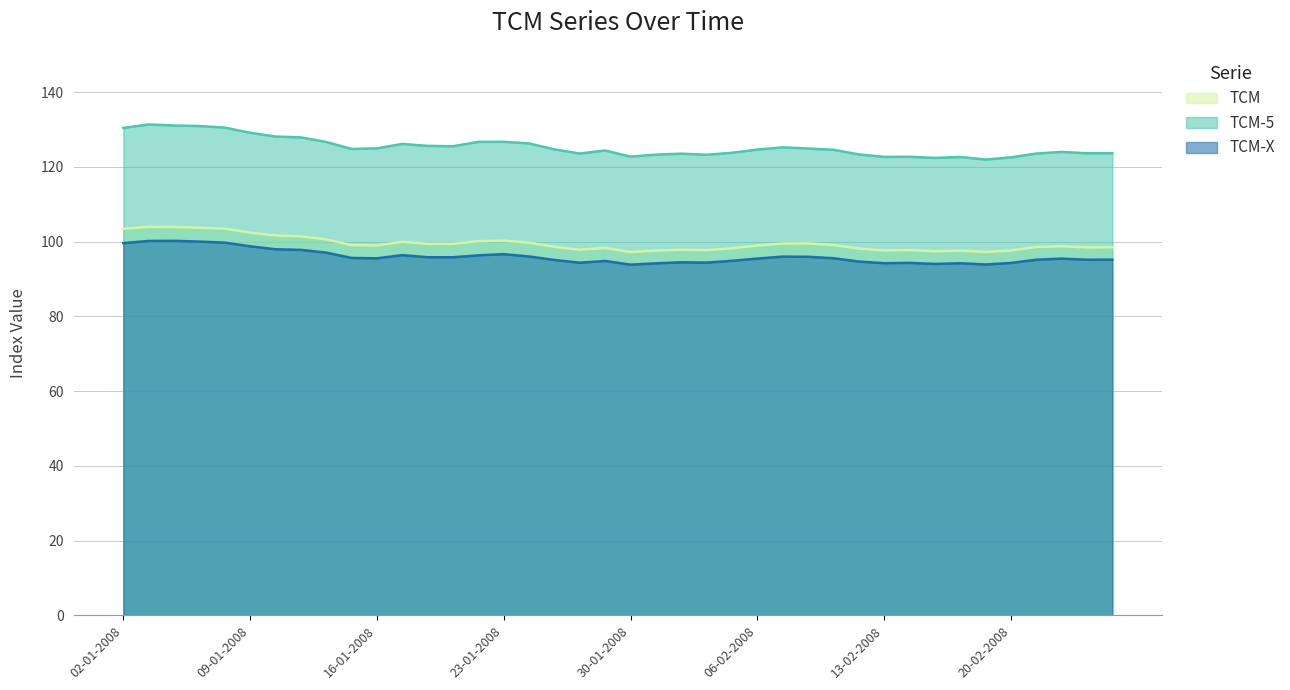

At which label does TCM first exceed 98?

02-01-2008